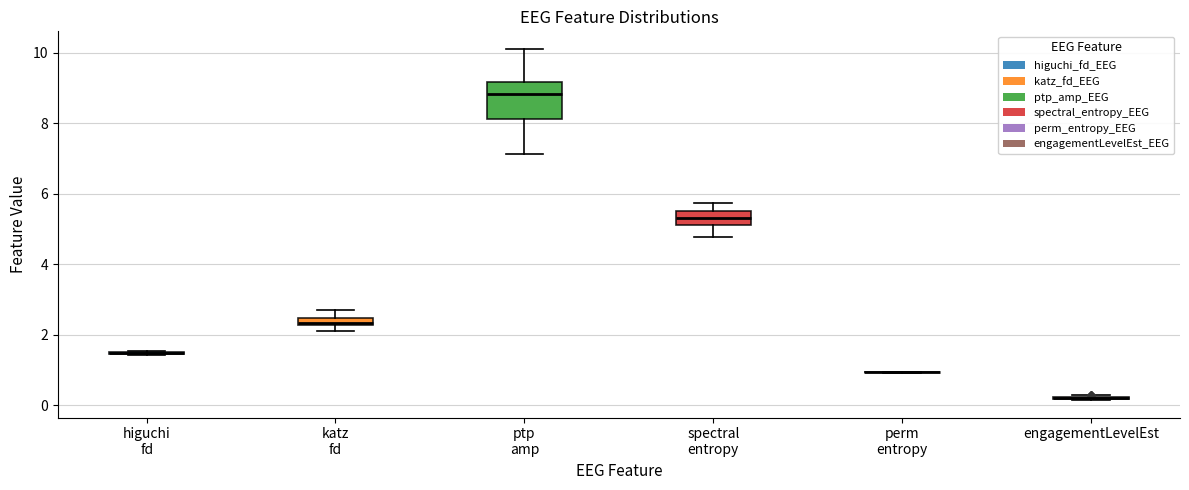

Comparing the boxes themselves (not the whiskers), which one is the tallest?

ptp amp